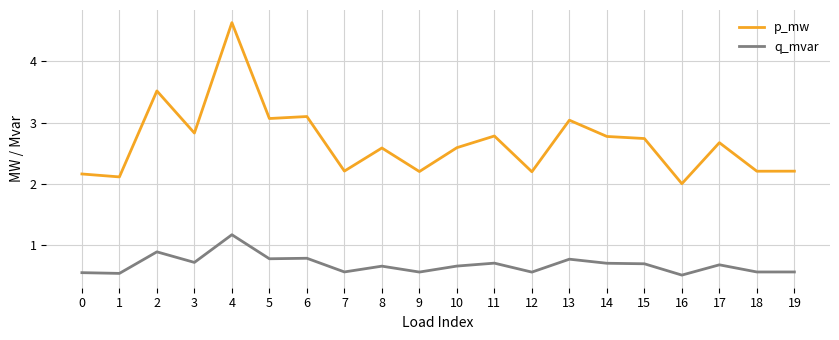

Is it true that q_mvar equals 0.5 at 0?

True